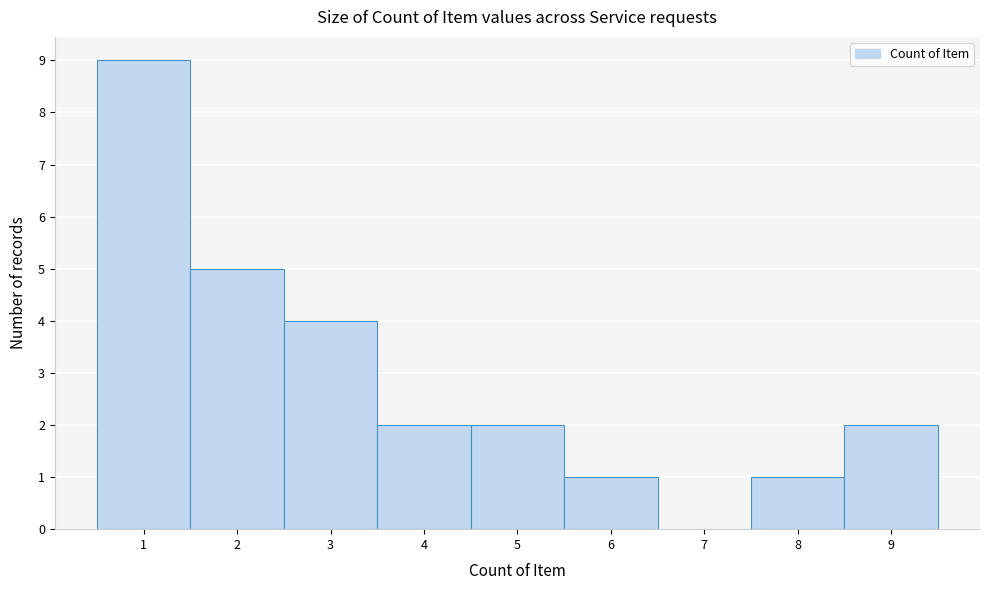

Reading left to right, list every bar in this chart as the range it spans on the x-axis followed by its height. The values are not printed on the chart, so give them approximately, as read against the axis.

0.5 to 1.5: 9
1.5 to 2.5: 5
2.5 to 3.5: 4
3.5 to 4.5: 2
4.5 to 5.5: 2
5.5 to 6.5: 1
6.5 to 7.5: 0
7.5 to 8.5: 1
8.5 to 9.5: 2